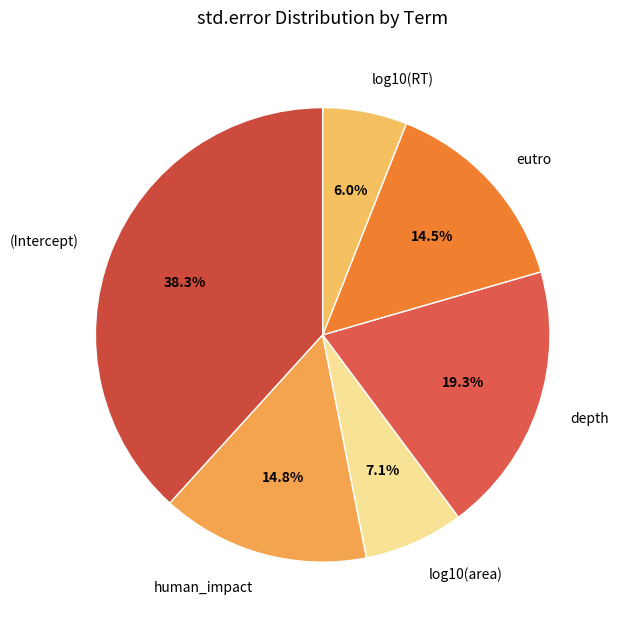

What percentage is NOT represented by log10(RT)?

94.0%